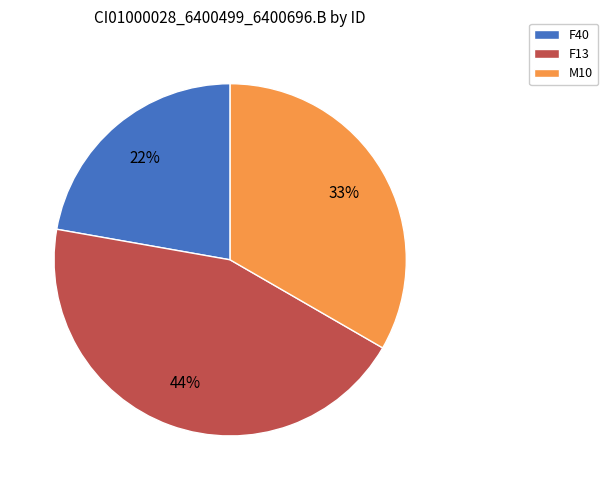

What percentage is the F13 slice, to the nearest percent?

44%